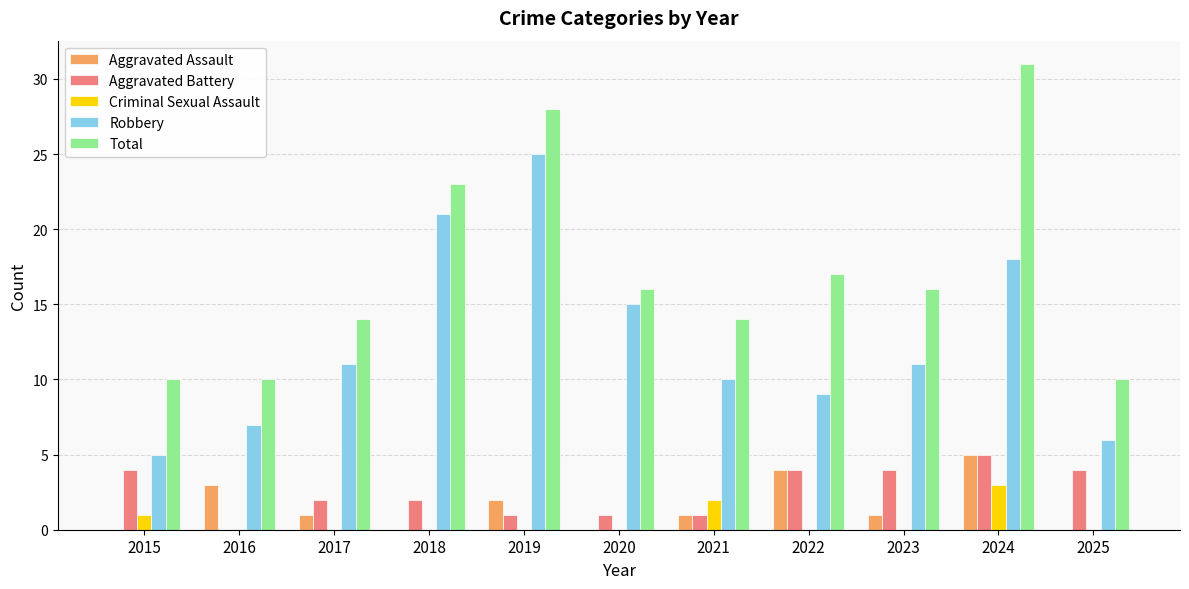

Which series has the largest total across all categories?

Total